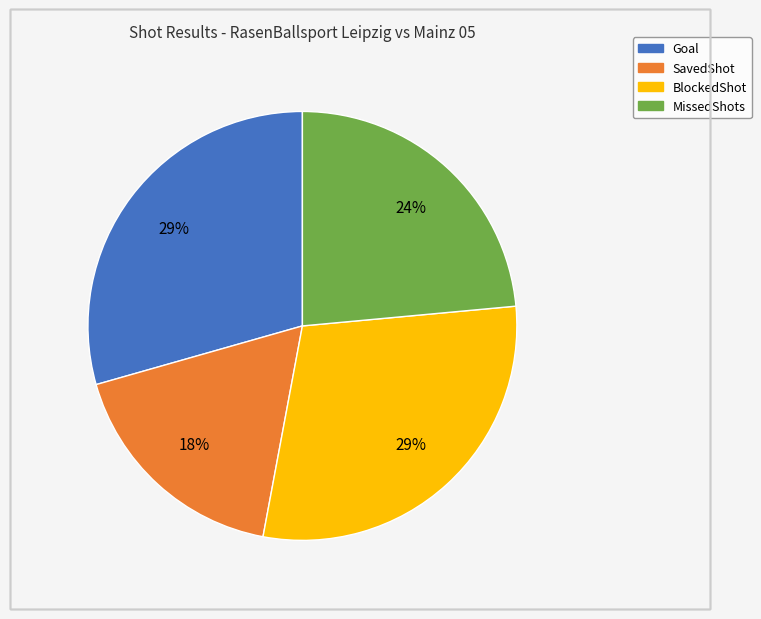

How many slices are in this pie chart?

4